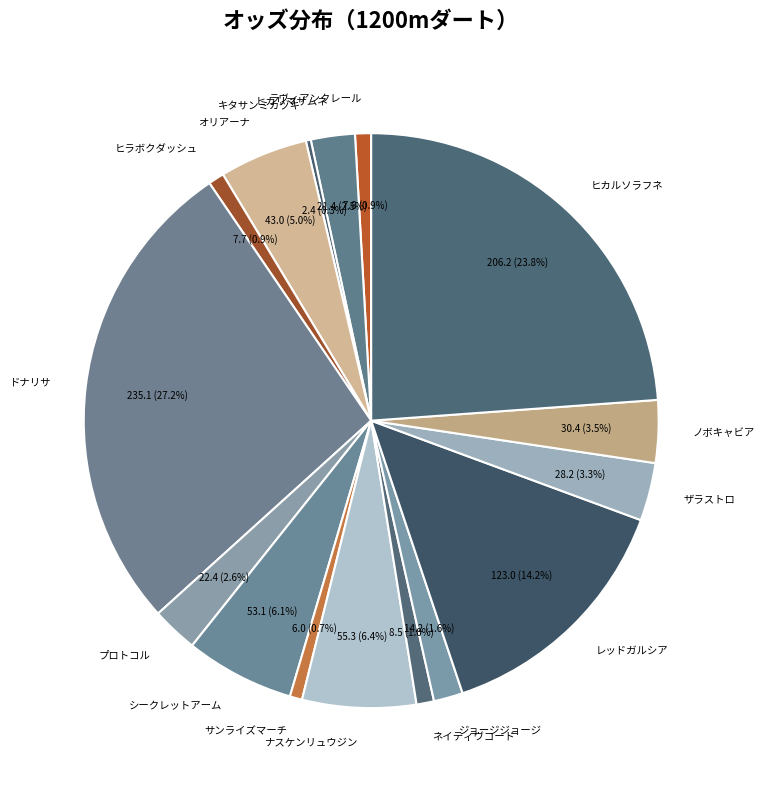

Combined, do ヒカリマサムネ and ヒラボクダッシュ account for over 50%?

No